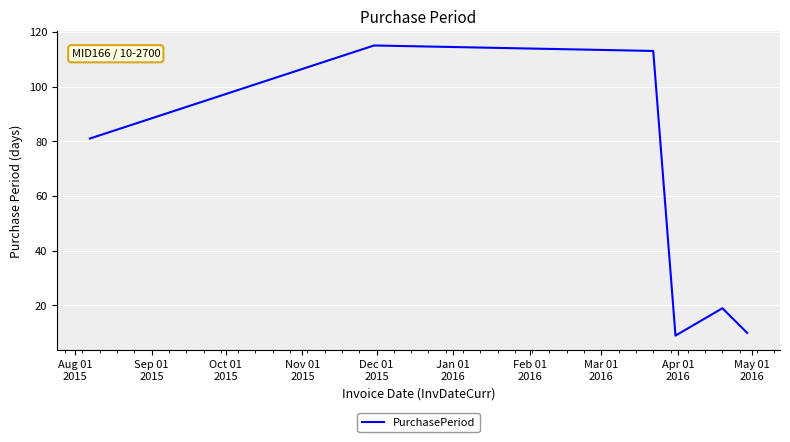

What is the maximum value shown in the chart?

115